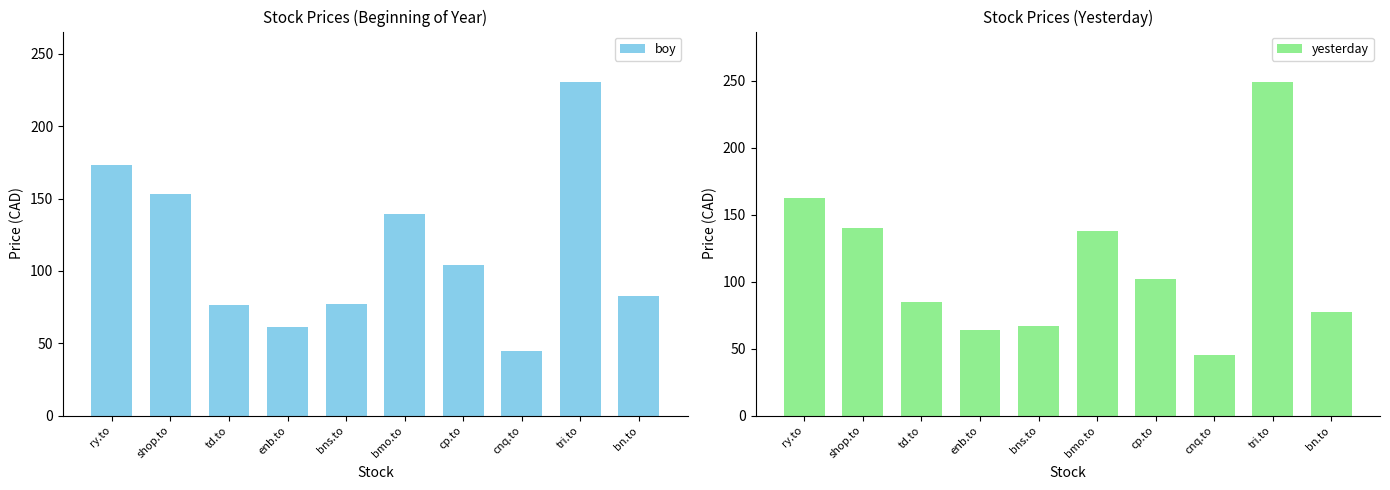

Which label corresponds to the largest value in the chart?

tri.to